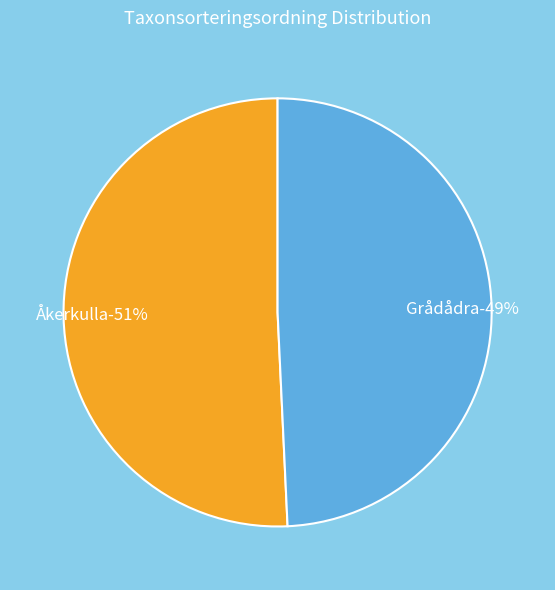

How many segments does this pie chart have?

2